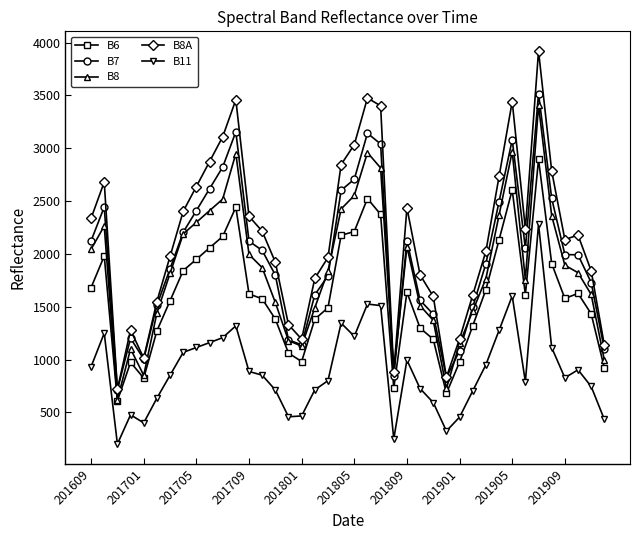

True or false: B7 and B6 cross at least once.

False